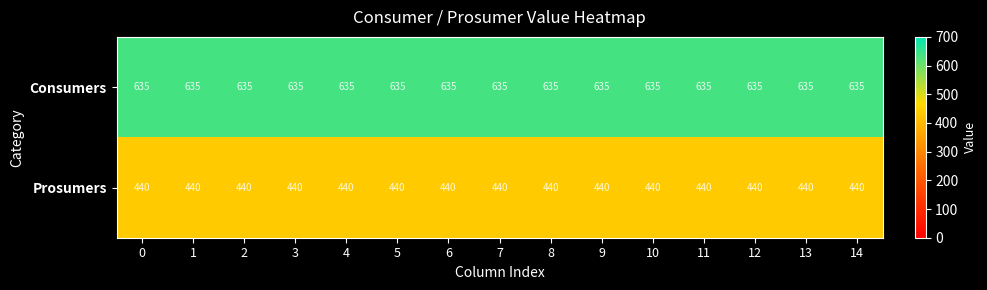

What is the sum of the Prosumers values at 11 and 8?

880